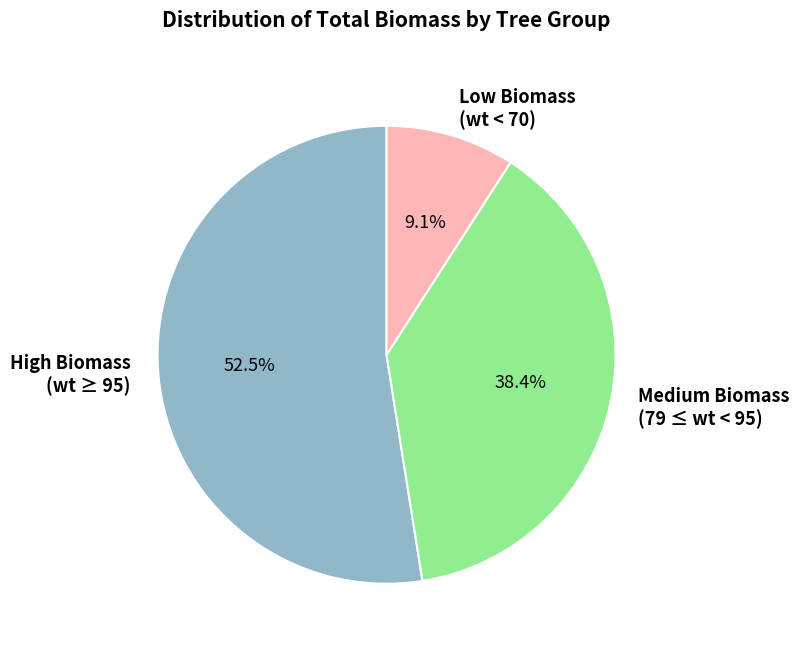

How many segments does this pie chart have?

3